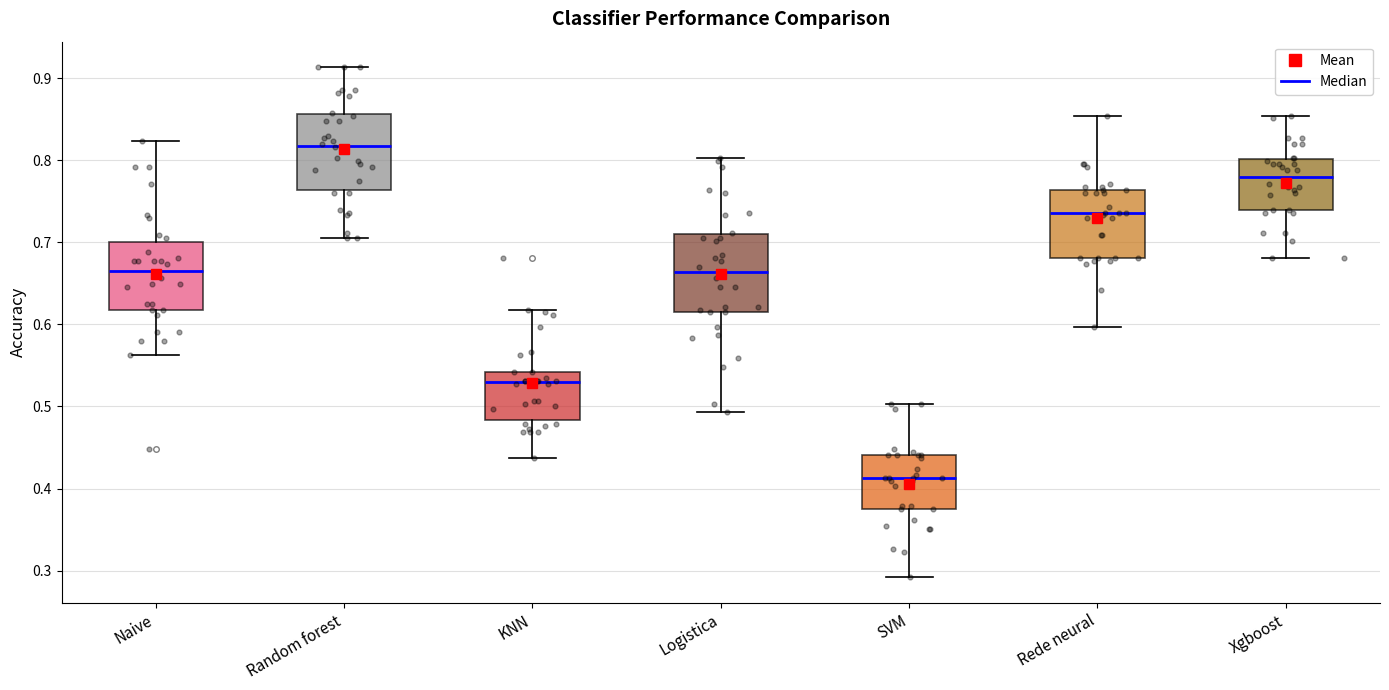

Which box's median line is the highest?

Random forest